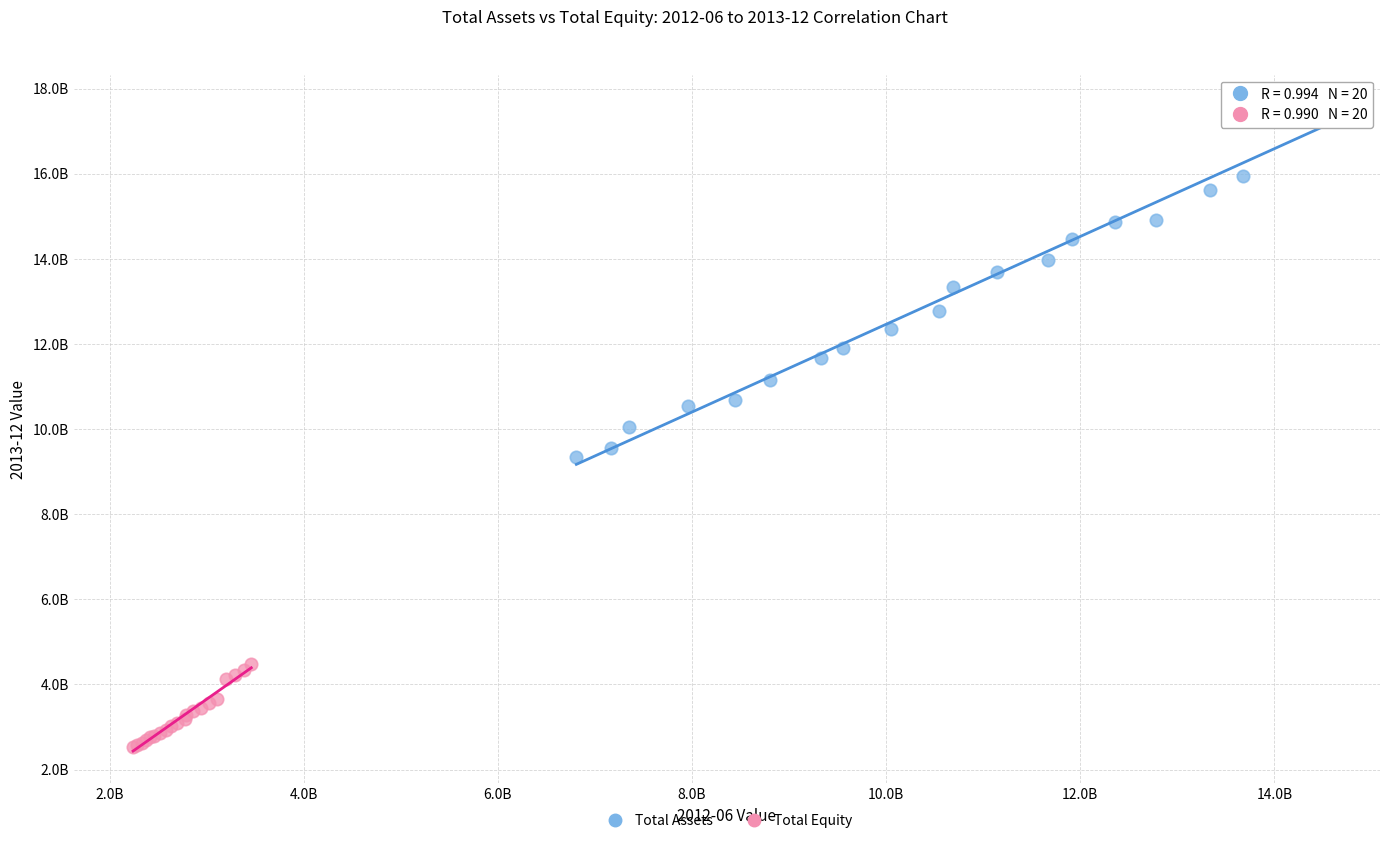

What are all the series names shown in the legend?

Total Assets, Total Equity